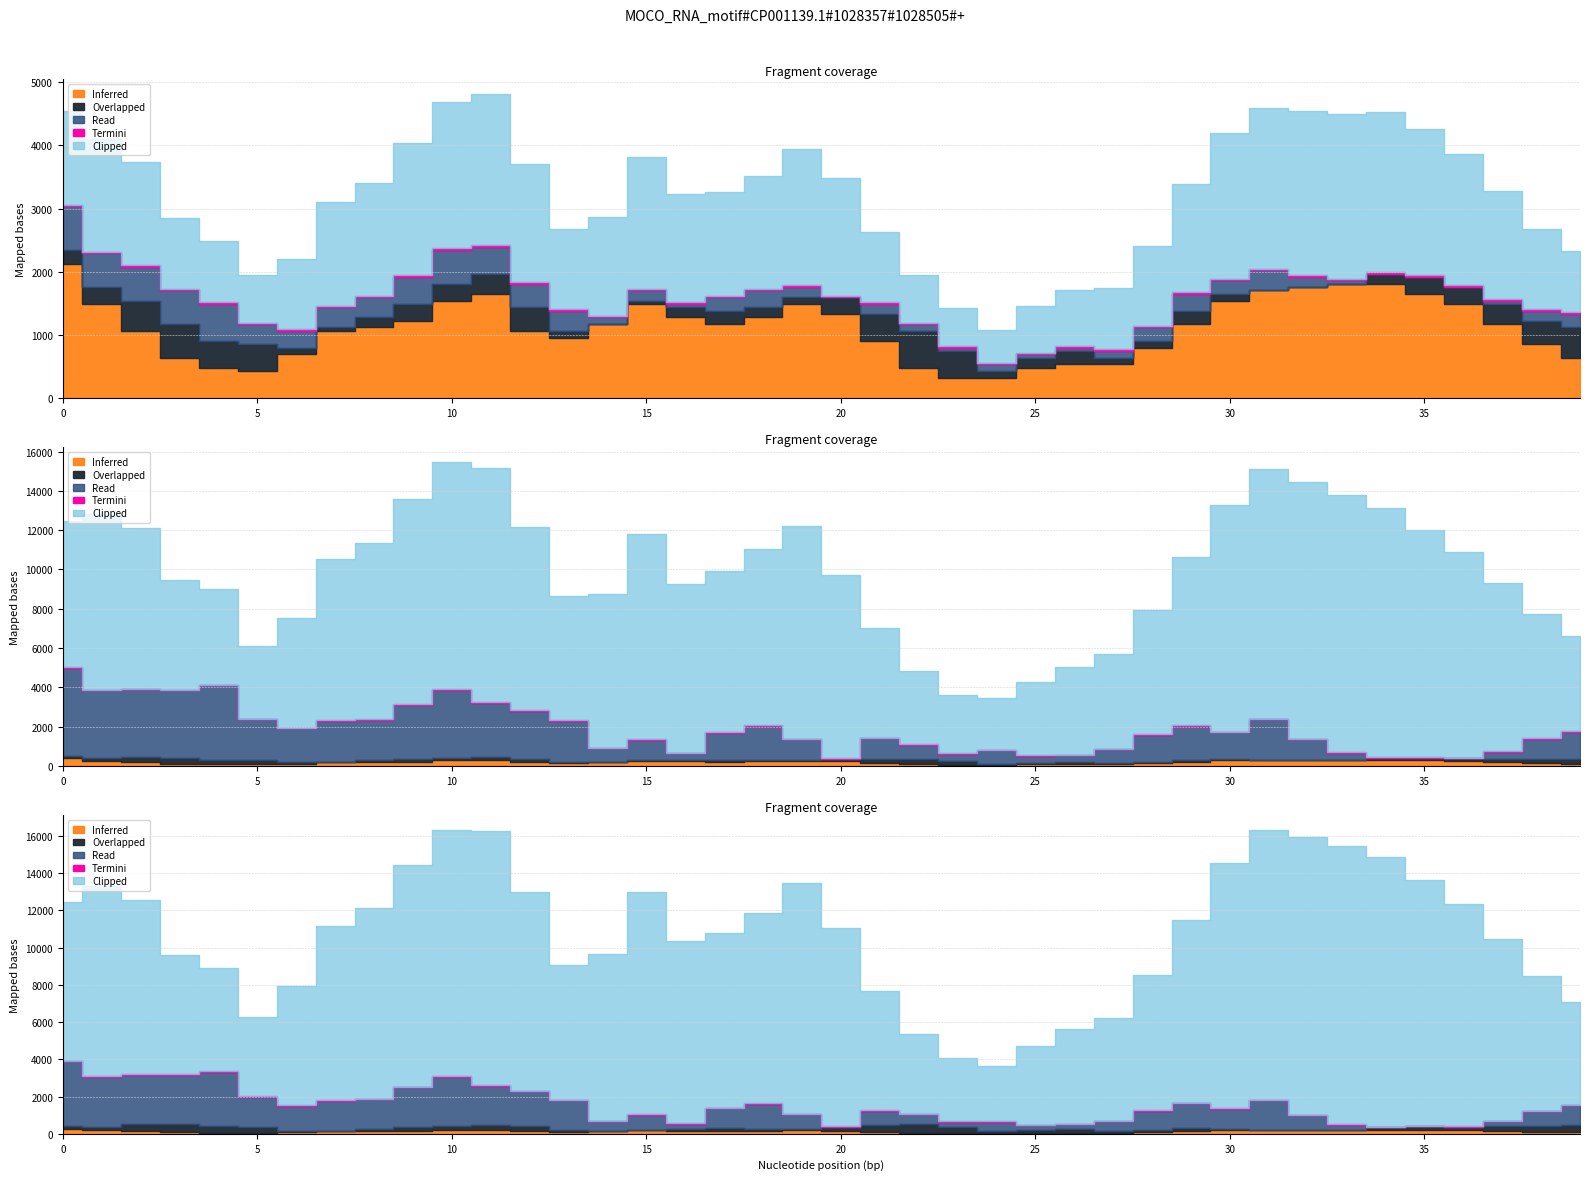

True or false: Clipped and Termini intersect in this chart.

False